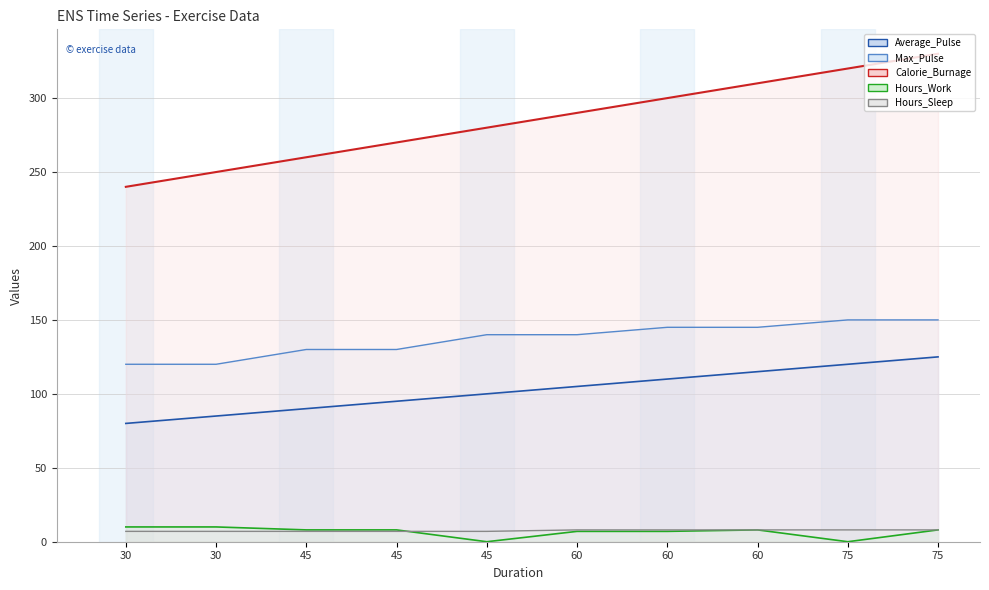

At which category is the sum across all series the highest?

75